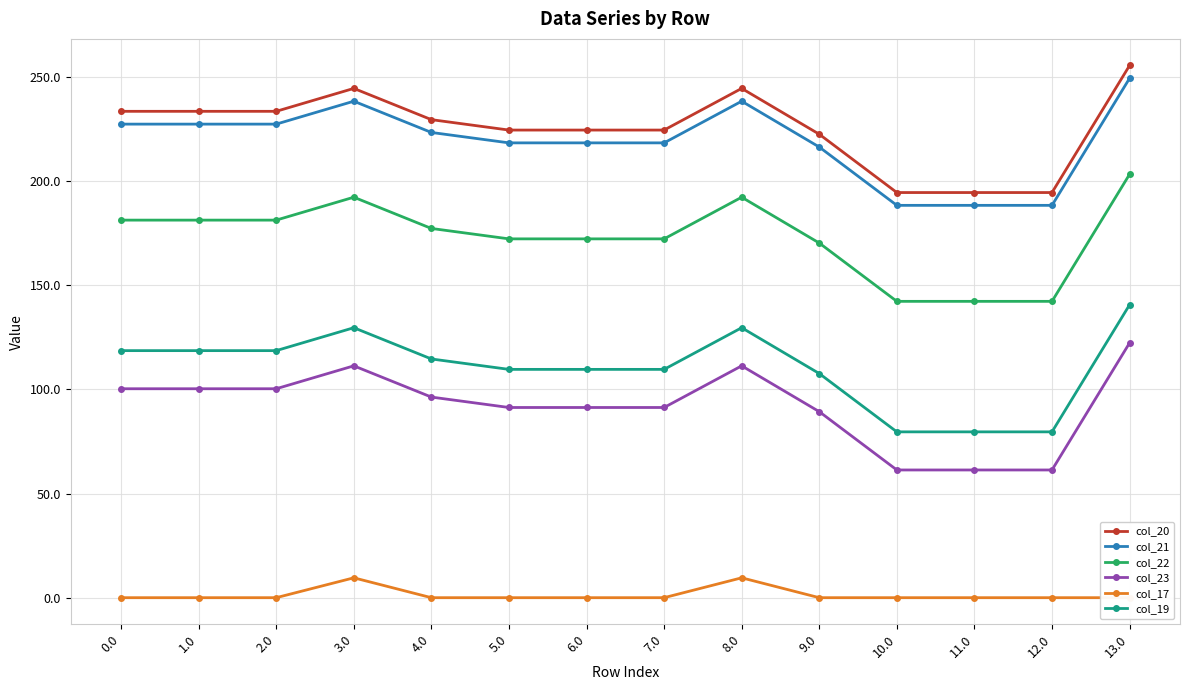

Rank the categories by col_23 value from lowest to highest.

10.0, 11.0, 12.0, 9.0, 5.0, 6.0, 7.0, 4.0, 0.0, 1.0, 2.0, 3.0, 8.0, 13.0